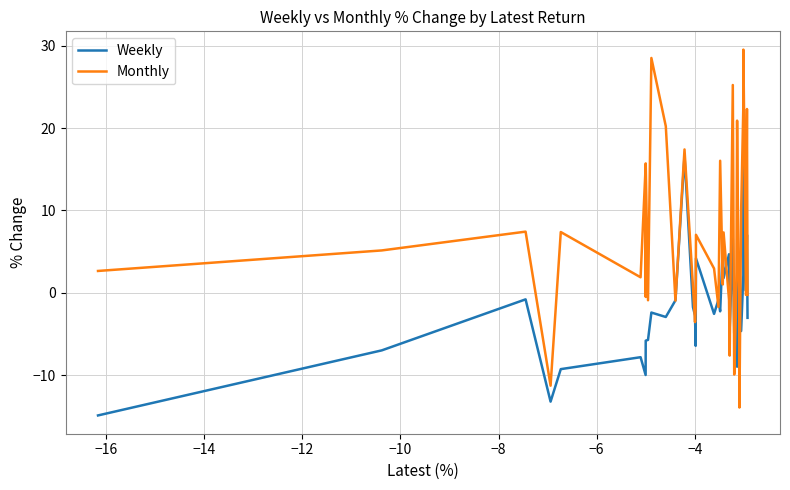

How many lines are shown in the chart?

2